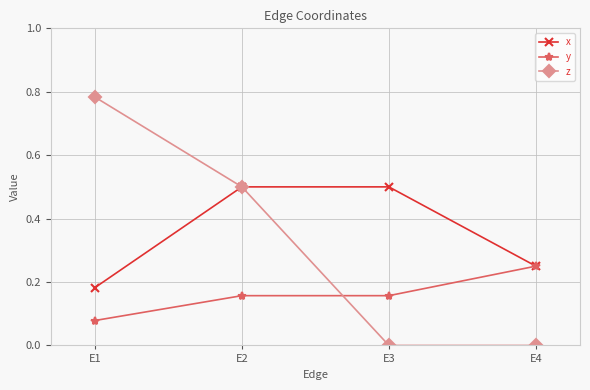

Count the y values in the range 0 to 1.

4